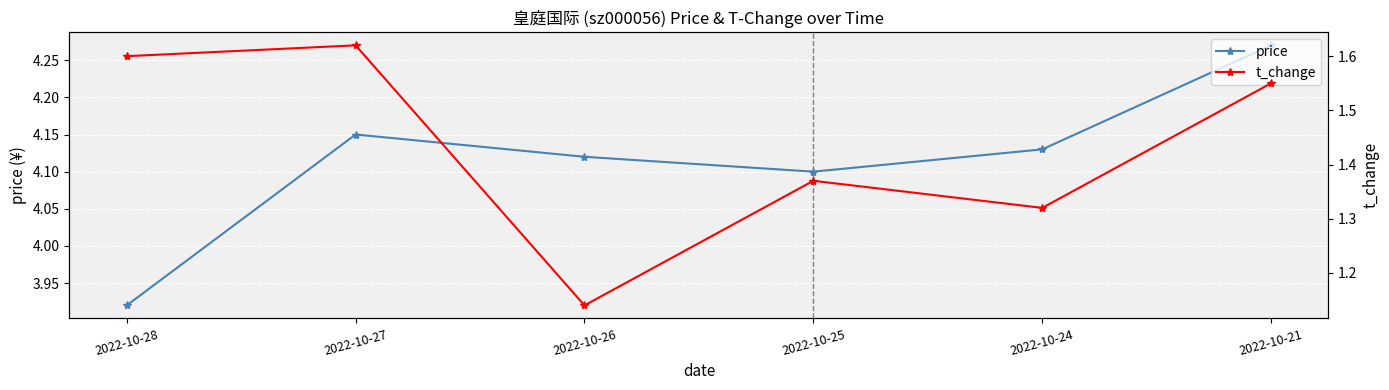

What is the spread (max minus min) of values at 2022-10-21?

2.7